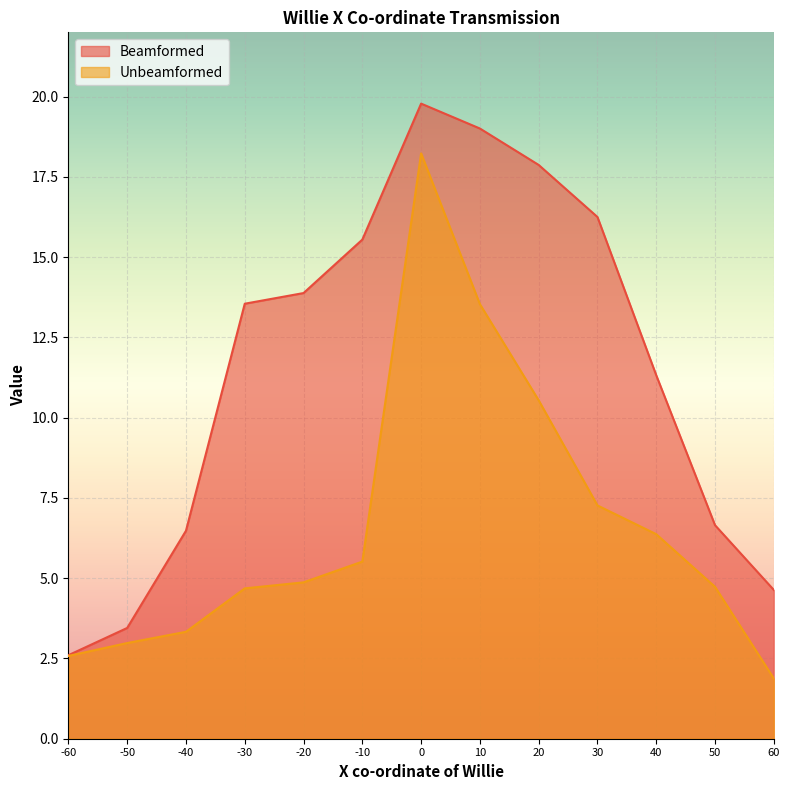

Does the chart display data point markers on the line(s)?

No